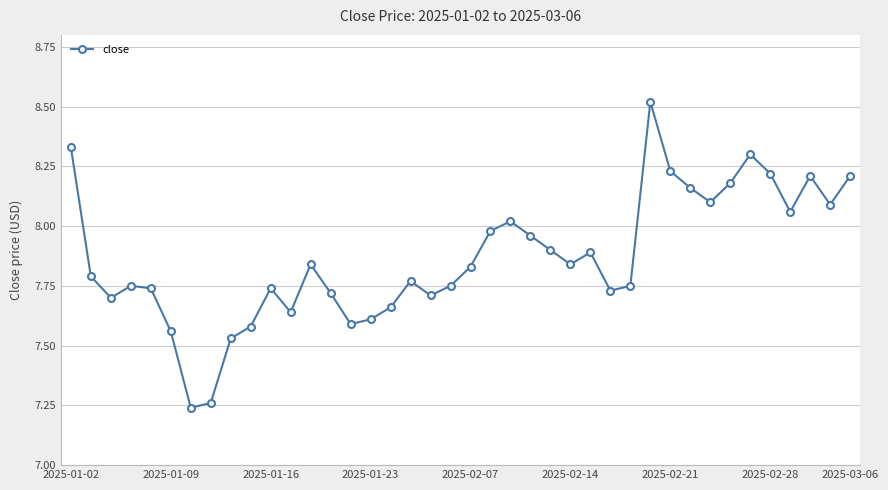

How many points are higher than both their immediate neighbors (excluding endpoints)?

9